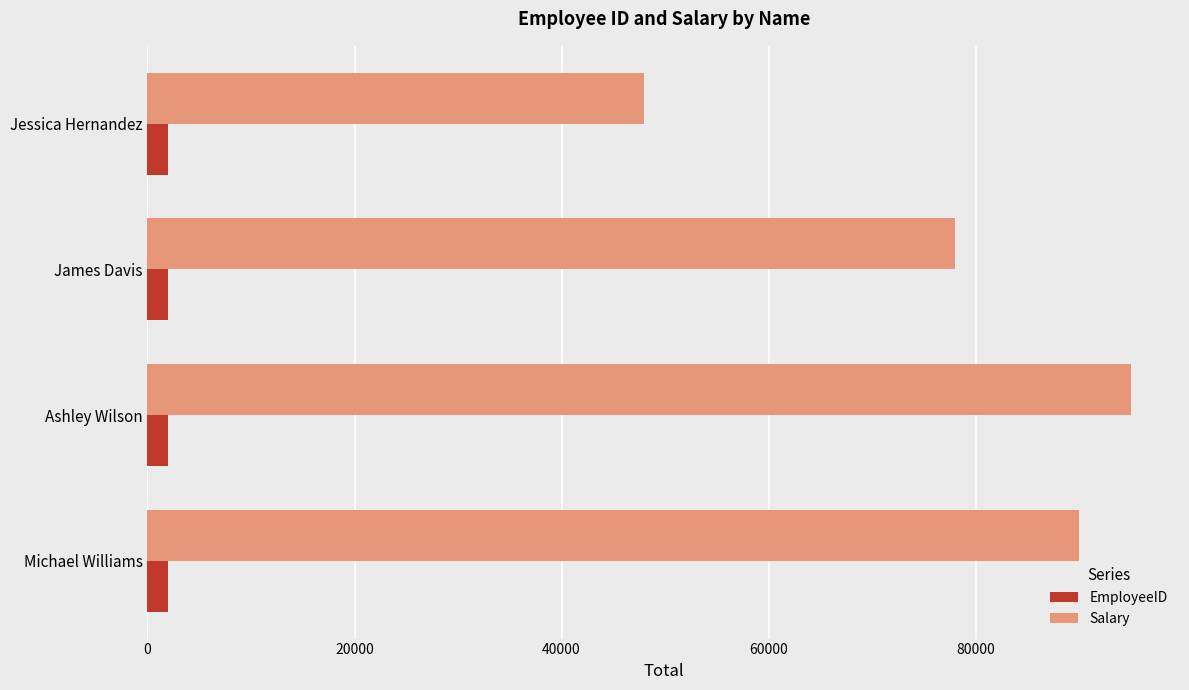

What is the difference between the second highest and second lowest values in the EmployeeID series?

3